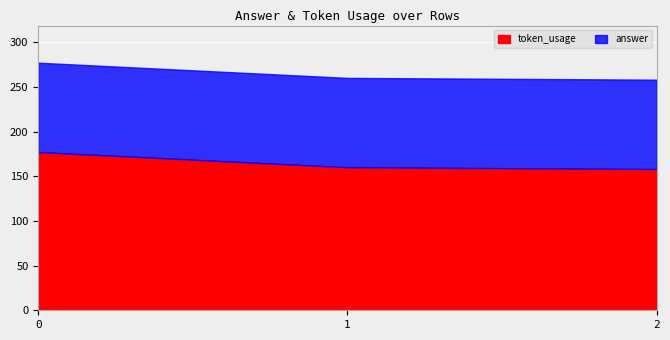

What is the value of the token_usage point at the 1st from the left?

177